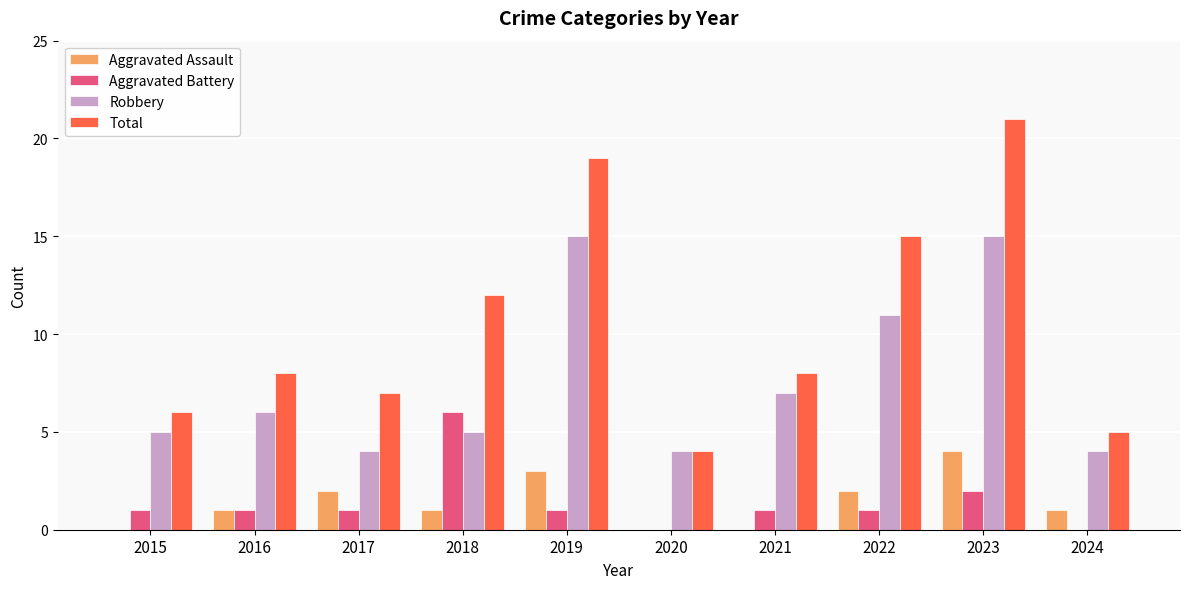

What is the approximate value of Robbery at 2019, to the nearest 5?

15